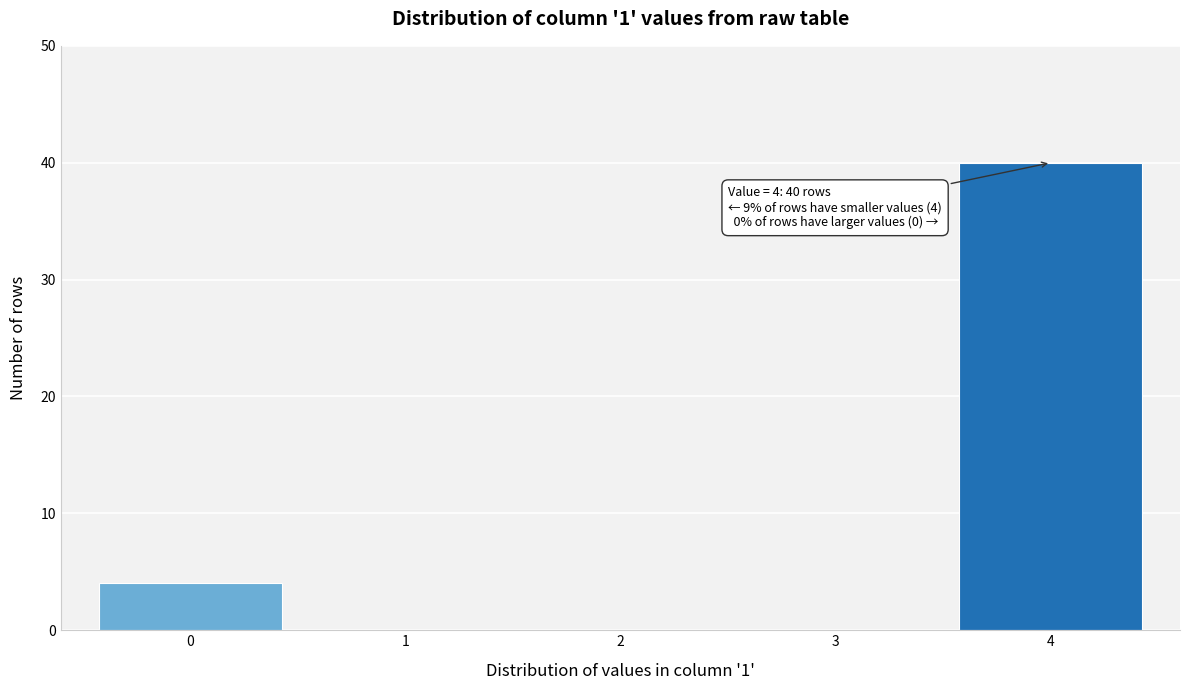

Reading left to right, list all the values displayed in this chart.

0=4	1=0	2=0	3=0	4=40